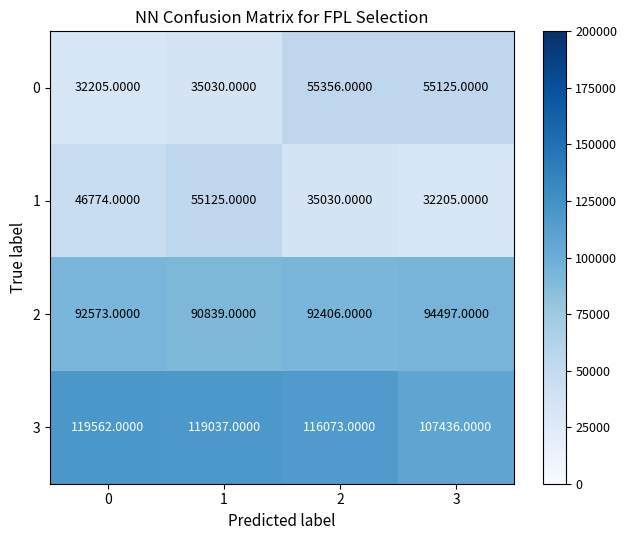

Which series changed the most between 2 and 3?

3